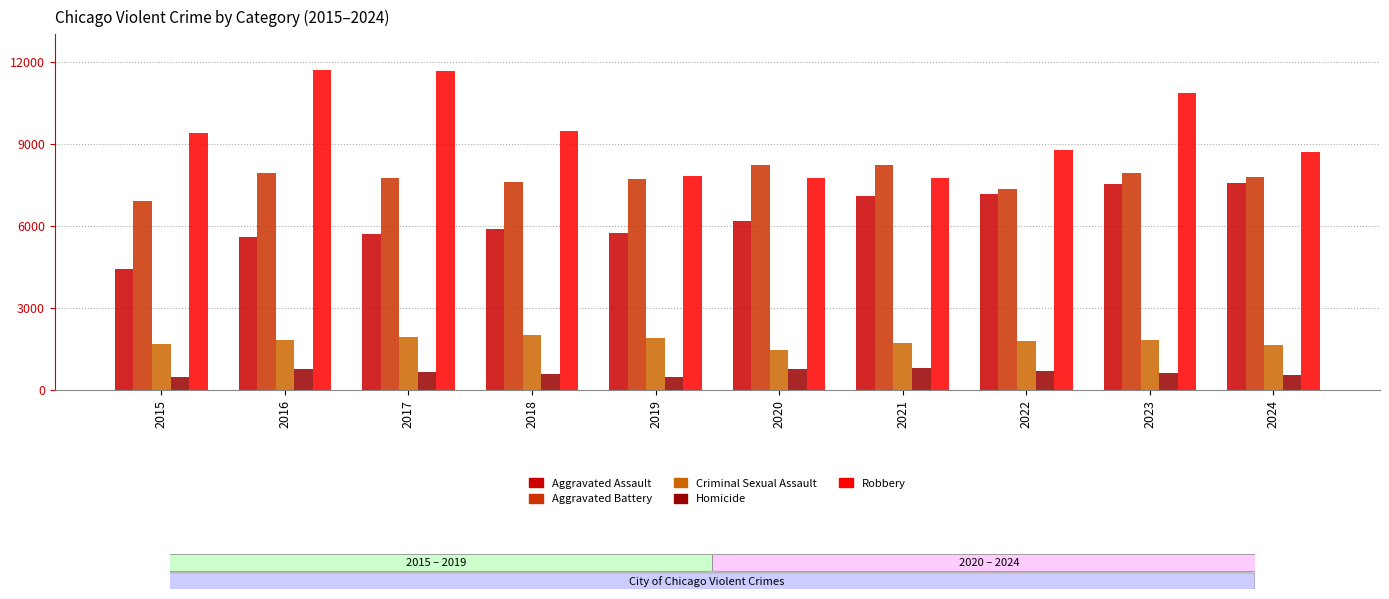

What is the minimum value shown in the chart?

488